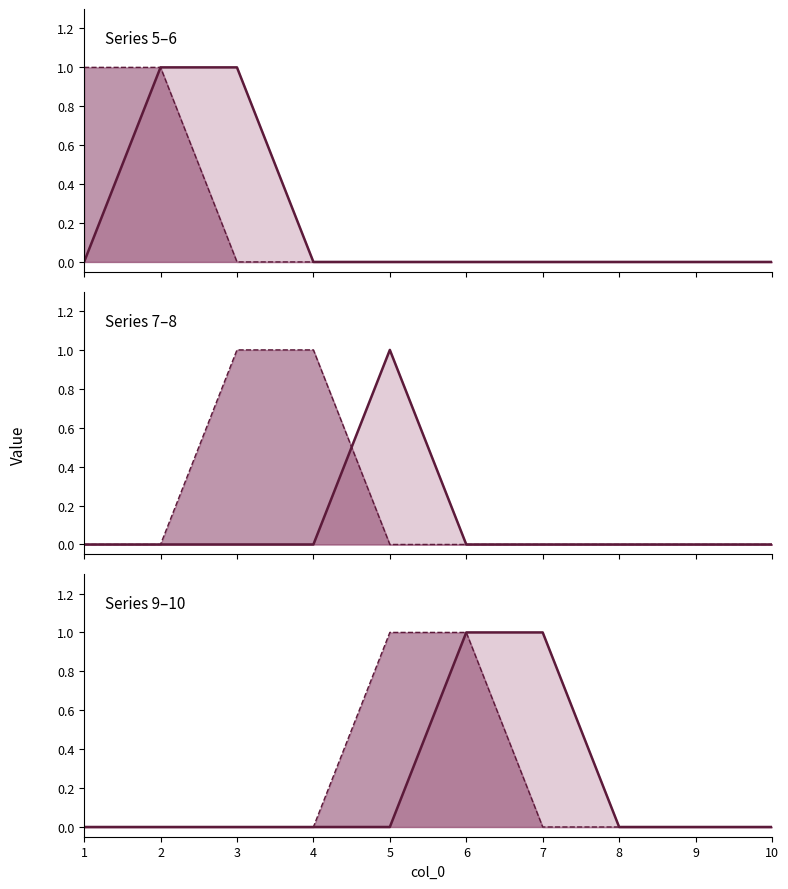

What is the sum of all col 5 (line) values?

2